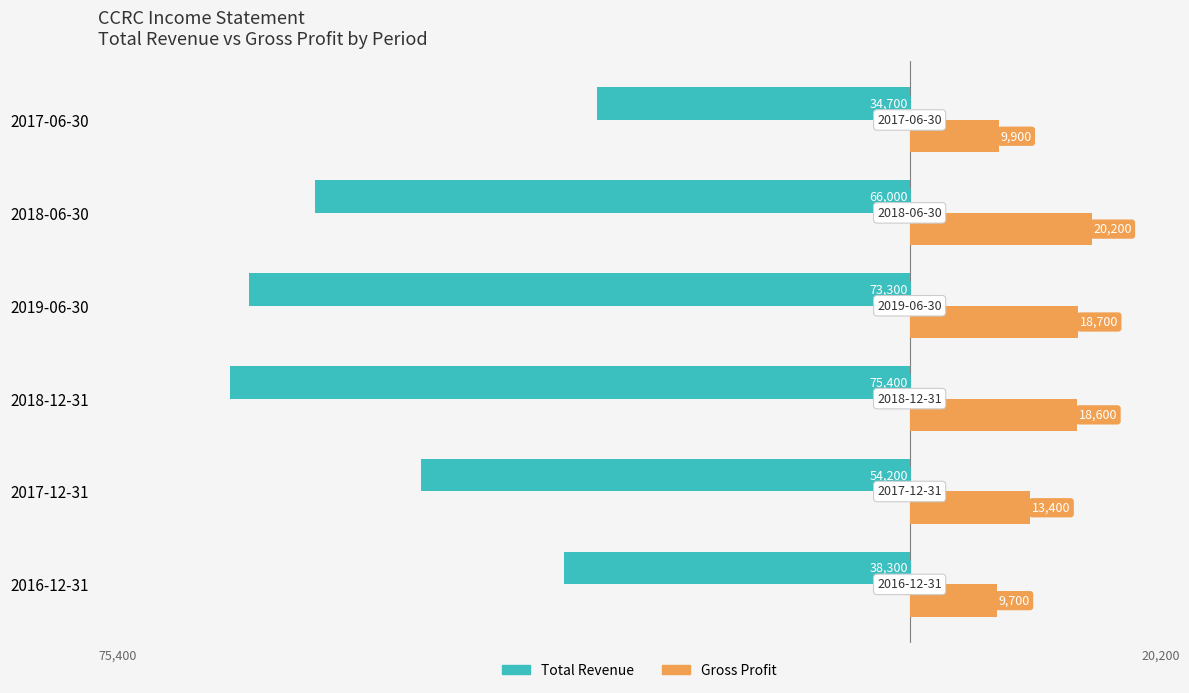

Which series changed the most between 2016-12-31 and 2017-06-30?

Total Revenue